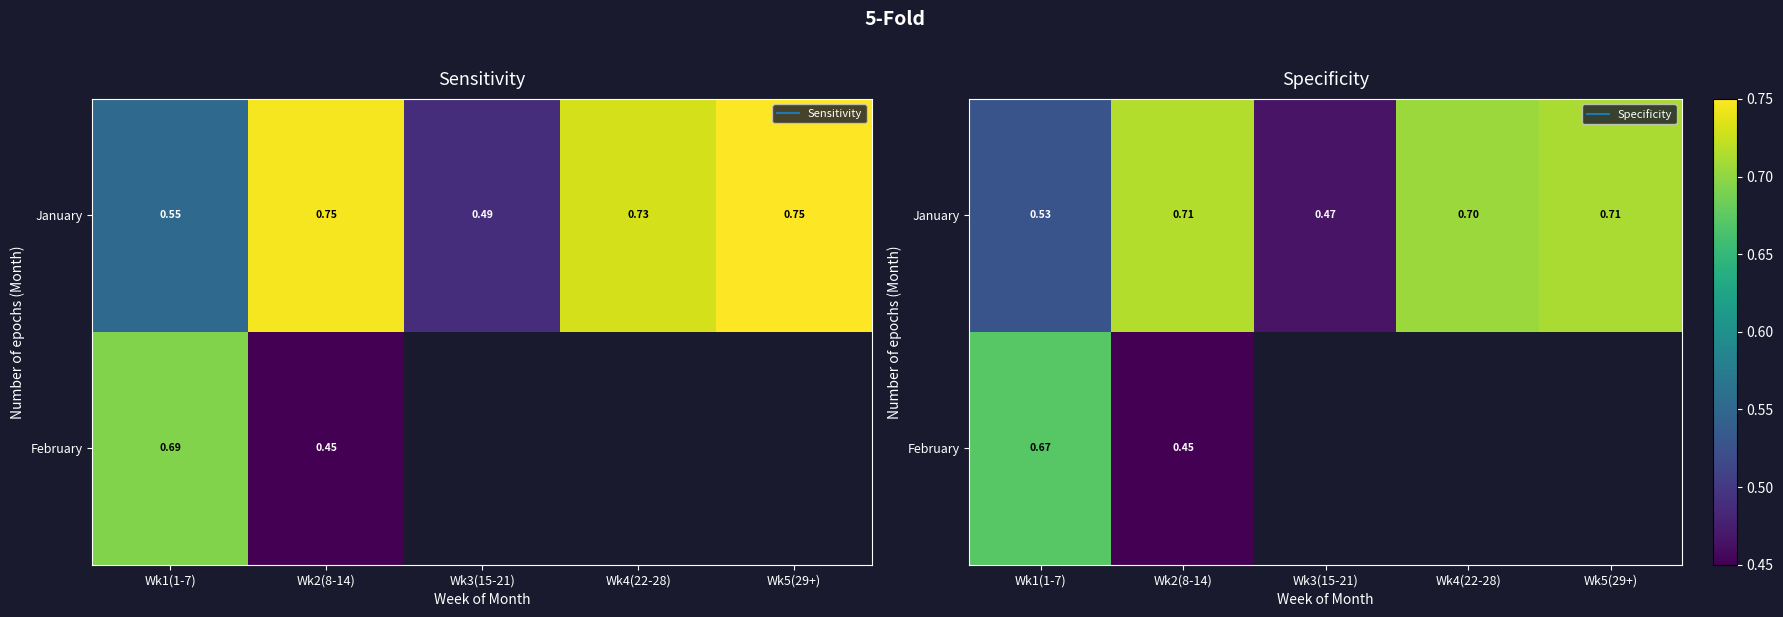

Rank the series at Wk5(29+) from lowest to highest value.

January, February